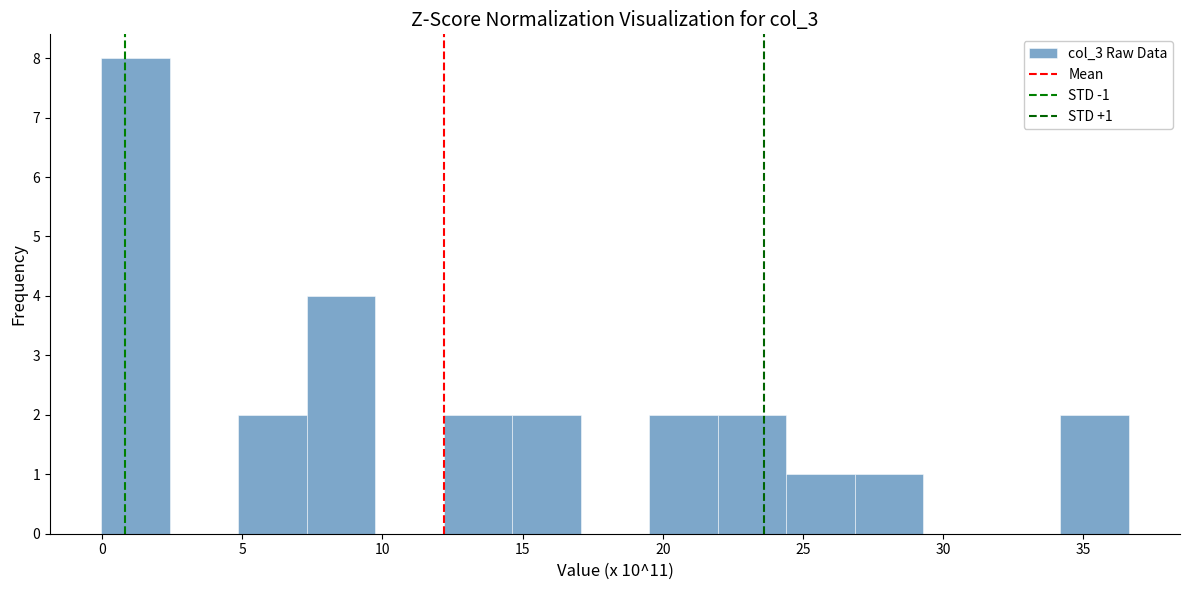

Over which range of the x-axis is the bar tallest?

0.0 to 2.5